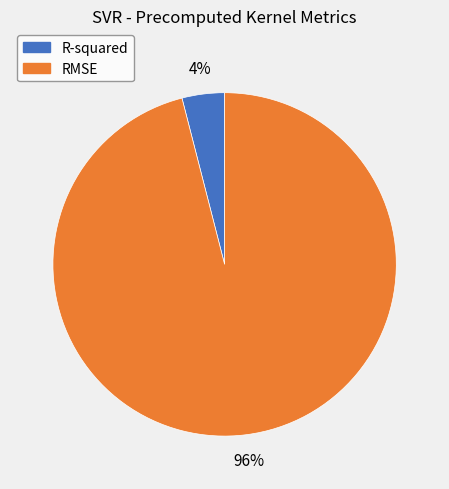

Count the number of slices in the pie.

2